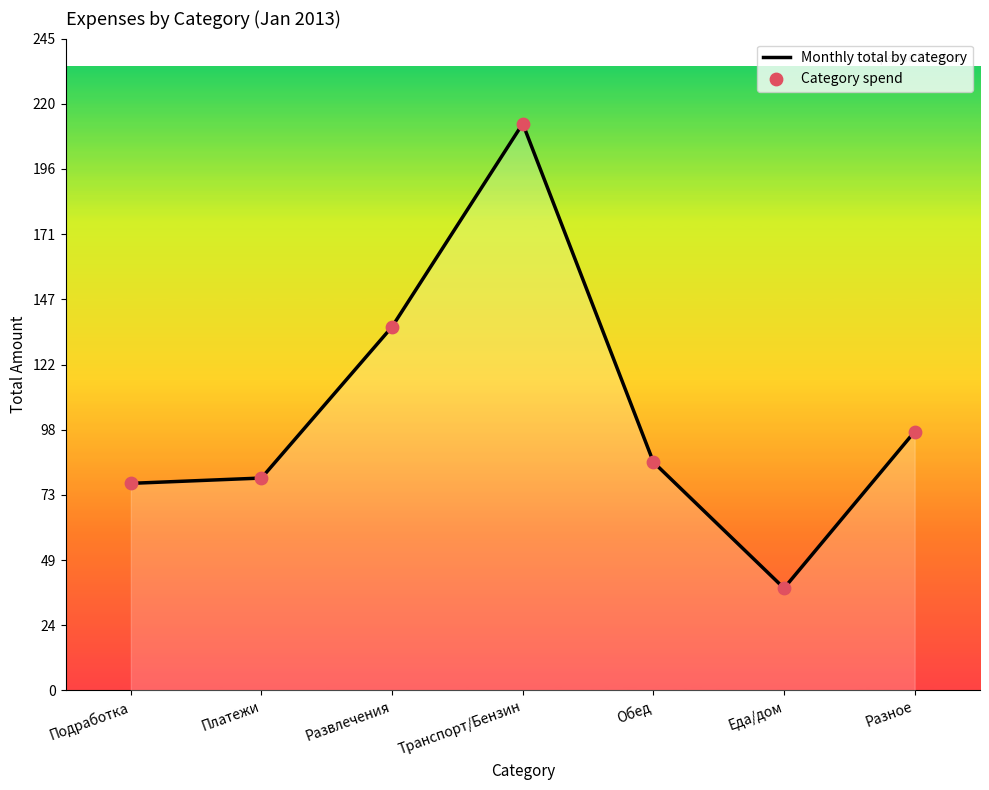

True or false: the data has more than 0 interior local peaks.

True